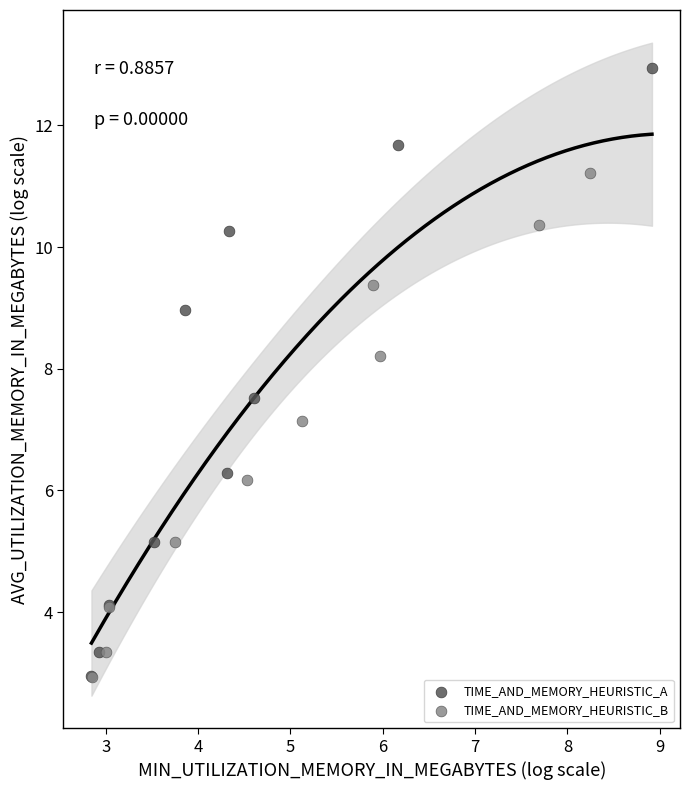

Which series has the widest spread of Y values?

TIME_AND_MEMORY_HEURISTIC_A